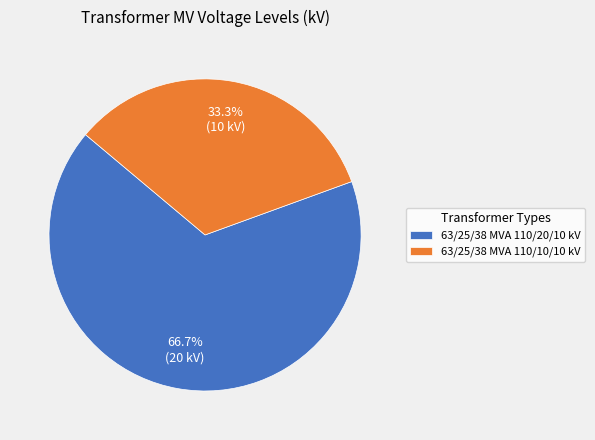

Approximately how many times larger is the value at 63/25/38 MVA 110/20/10 kV compared to 63/25/38 MVA 110/10/10 kV?

2.0